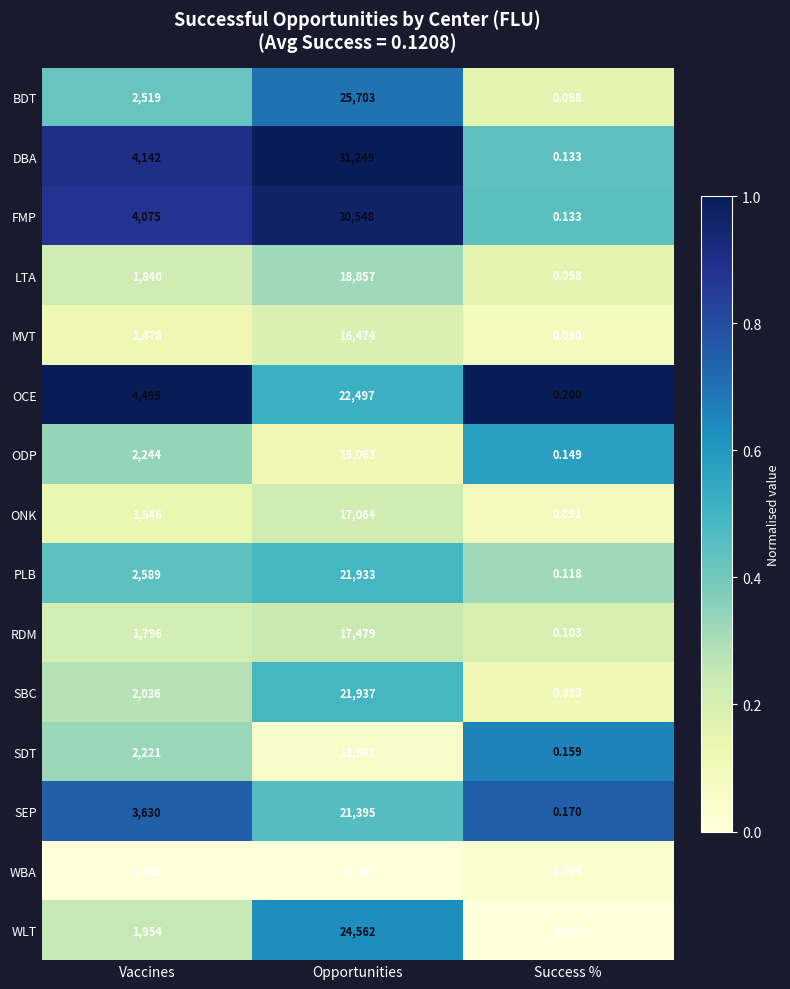

Between Opportunities and Success %, which series saw the biggest shift?

DBA